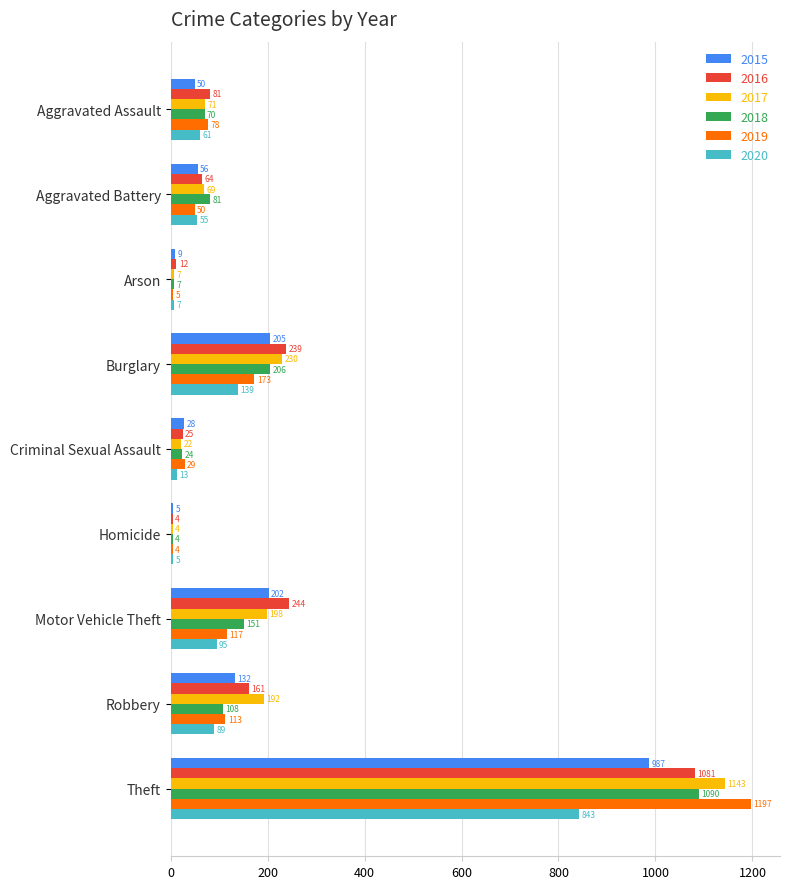

The 2016 series shows 12 at Arson. True or false?

True